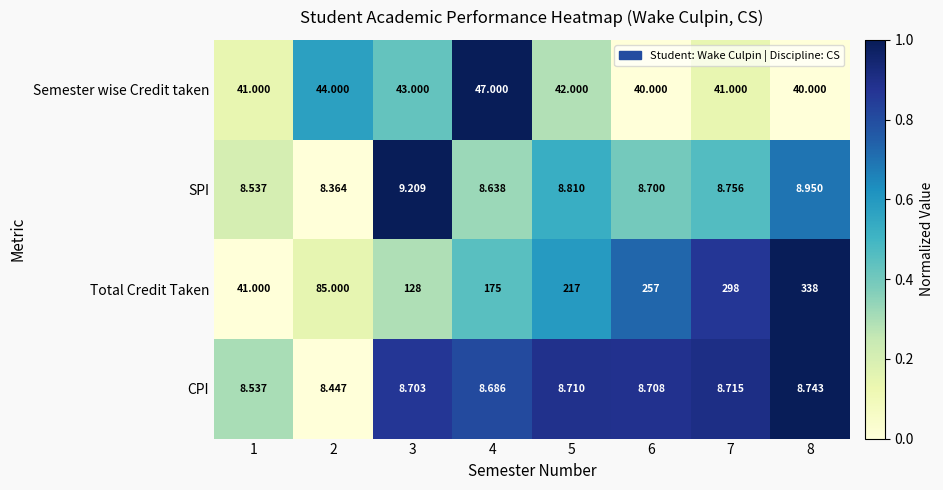

Which series has the widest spread of values?

Total Credit Taken